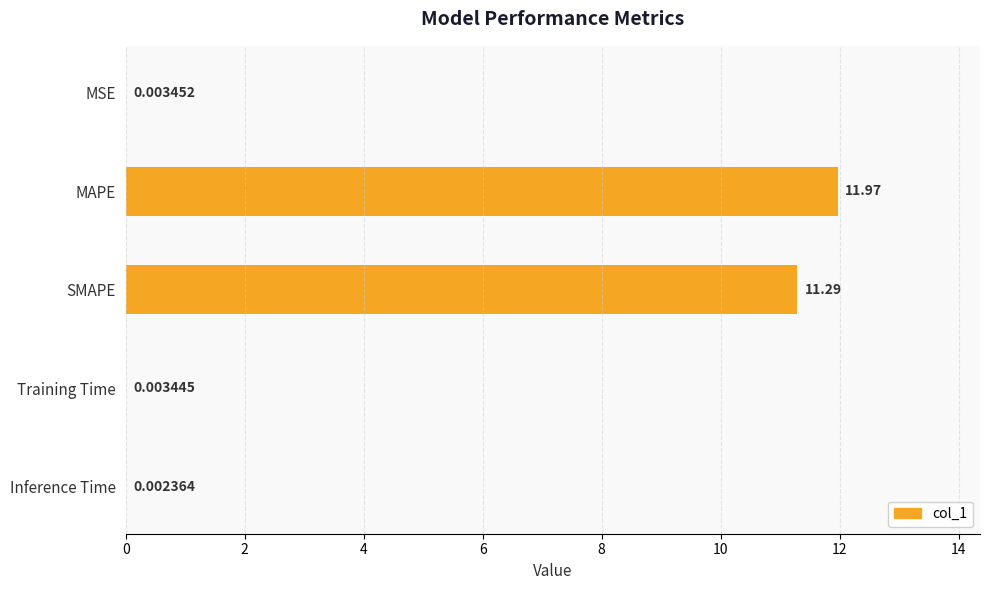

Which category has the highest value across all series?

MAPE